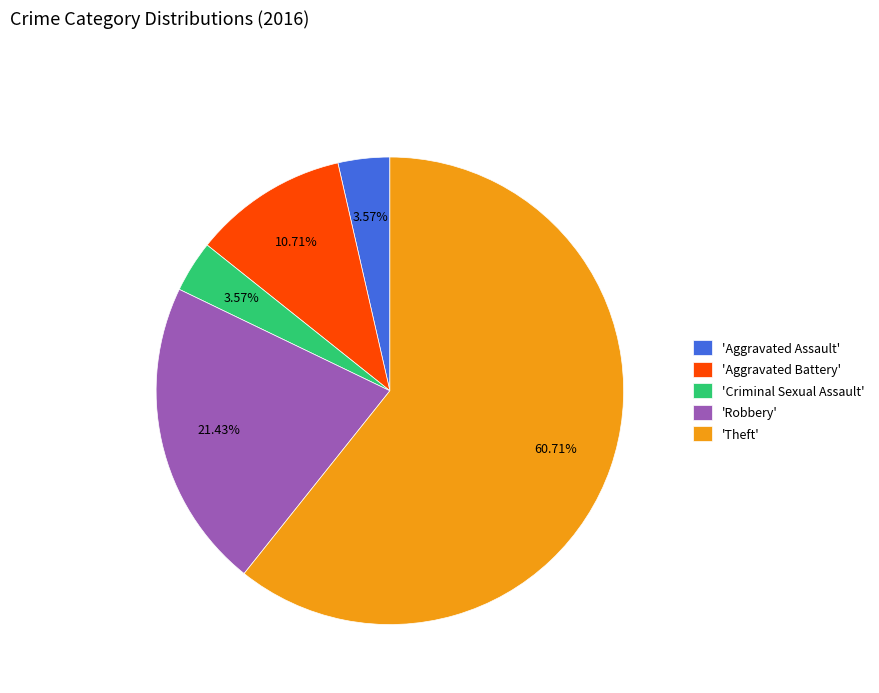

Which slice is the largest?

'Theft'